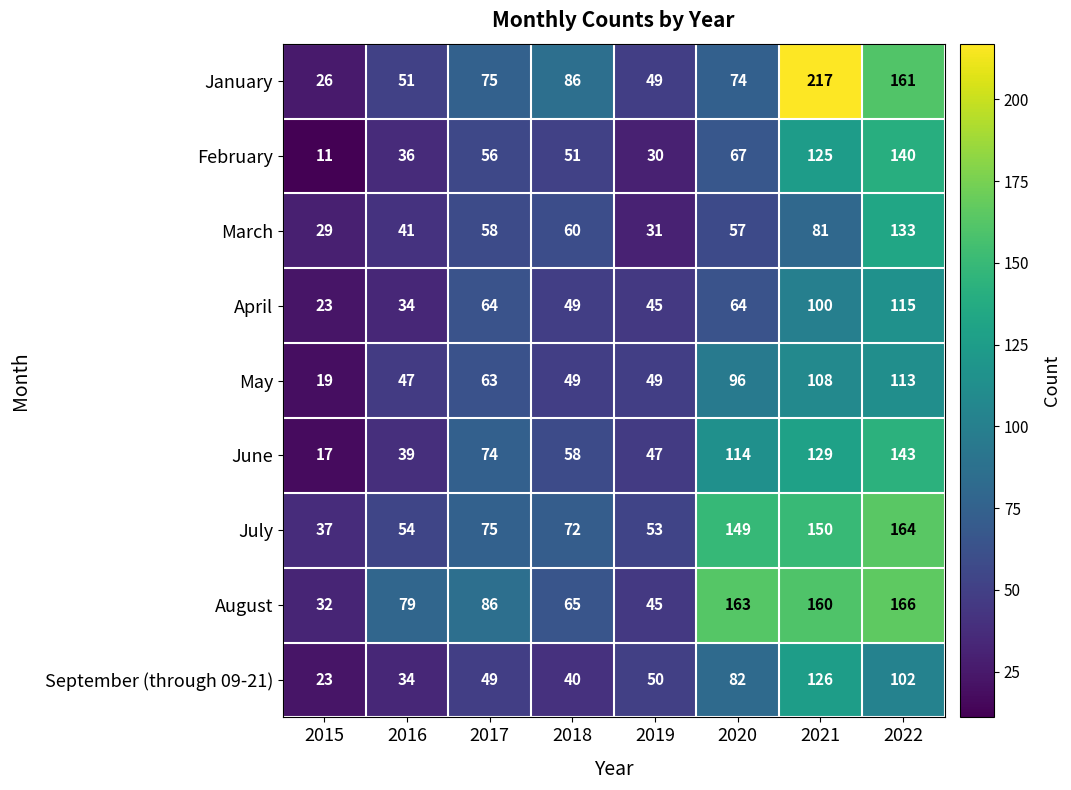

What is the lowest value of the August series?

32